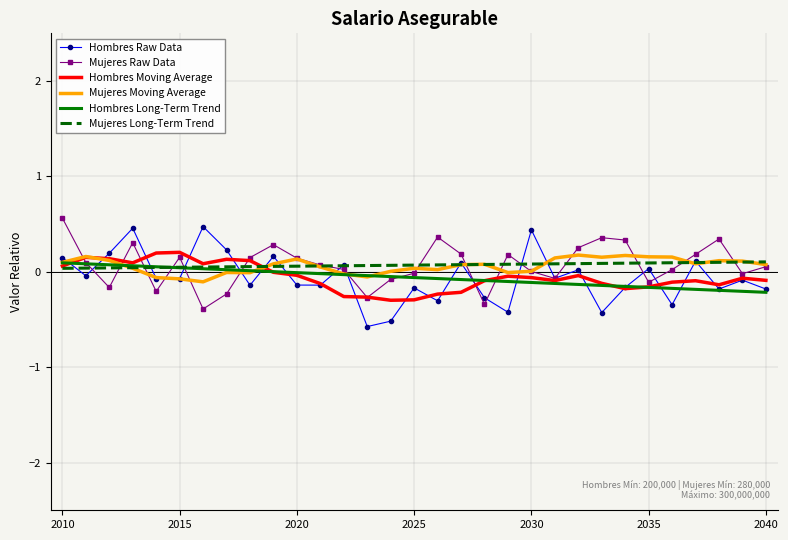

Which series ends up on top after the final intersection of Mujeres Long-Term Trend and Hombres Raw Data?

Mujeres Long-Term Trend